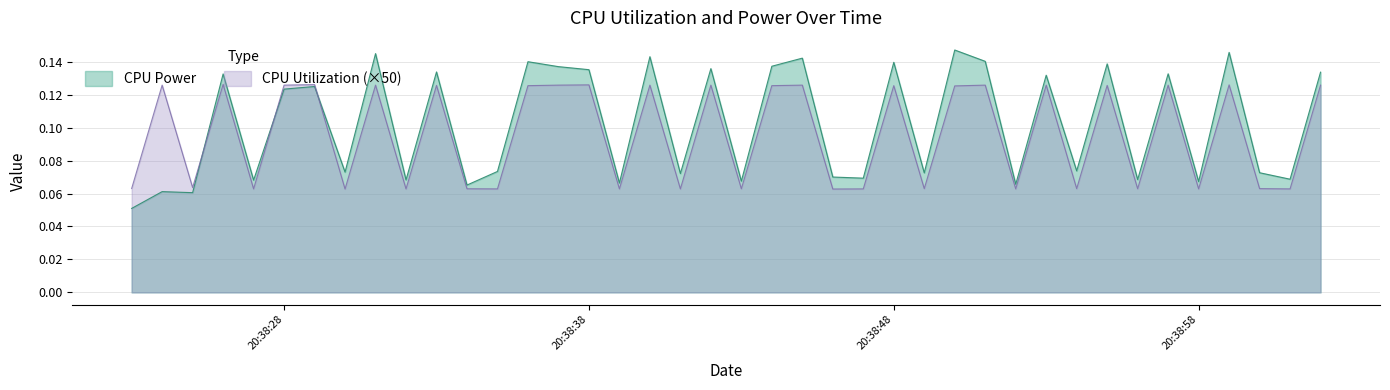

Reading right to left, list all the values displayed in this chart.

CPU Power: 0.1	0.1	0.1	0.1	0.1	0.1	0.1	0.1	0.1	0.1	0.1	0.1	0.1	0.1	0.1	0.1	0.1	0.1	0.1	0.1	0.1	0.1	0.1	0.1	0.1	0.1	0.1	0.1	0.1	0.1	0.1	0.1	0.1	0.1	0.1	0.1	0.1	0.1	0.1	0.1
CPU Utilization: 0.1	0.1	0.1	0.1	0.1	0.1	0.1	0.1	0.1	0.1	0.1	0.1	0.1	0.1	0.1	0.1	0.1	0.1	0.1	0.1	0.1	0.1	0.1	0.1	0.1	0.1	0.1	0.1	0.1	0.1	0.1	0.1	0.1	0.1	0.1	0.1	0.1	0.1	0.1	0.1